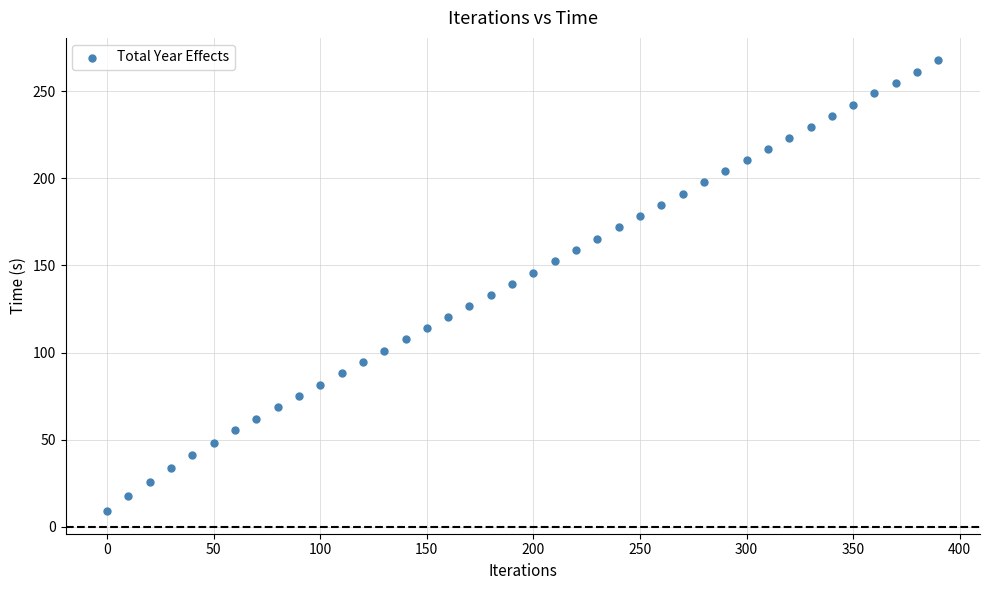

What is the range of X values (max minus min)?

390.0